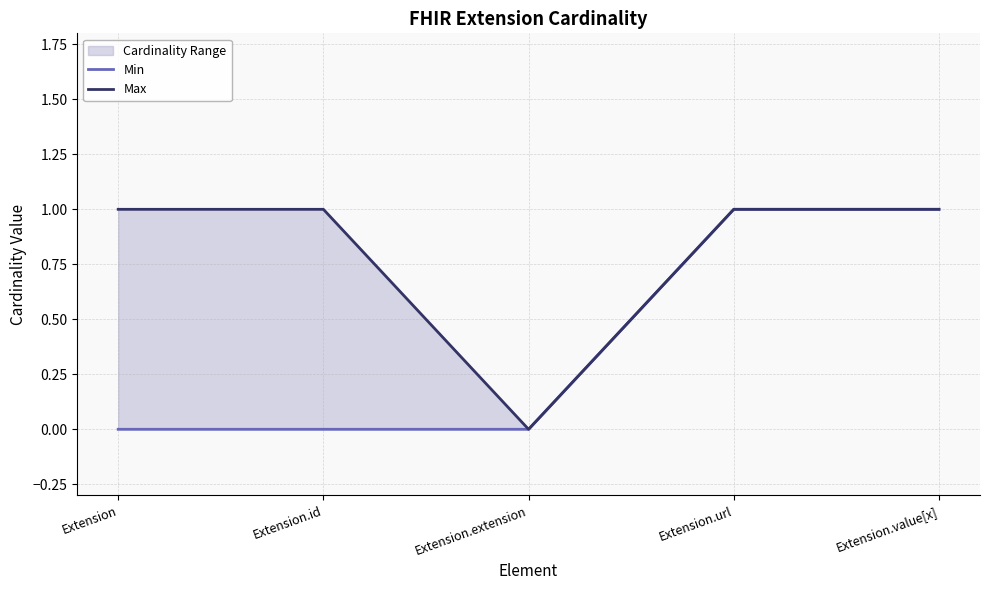

Rank the series by their average value, from highest to lowest.

Max, Min